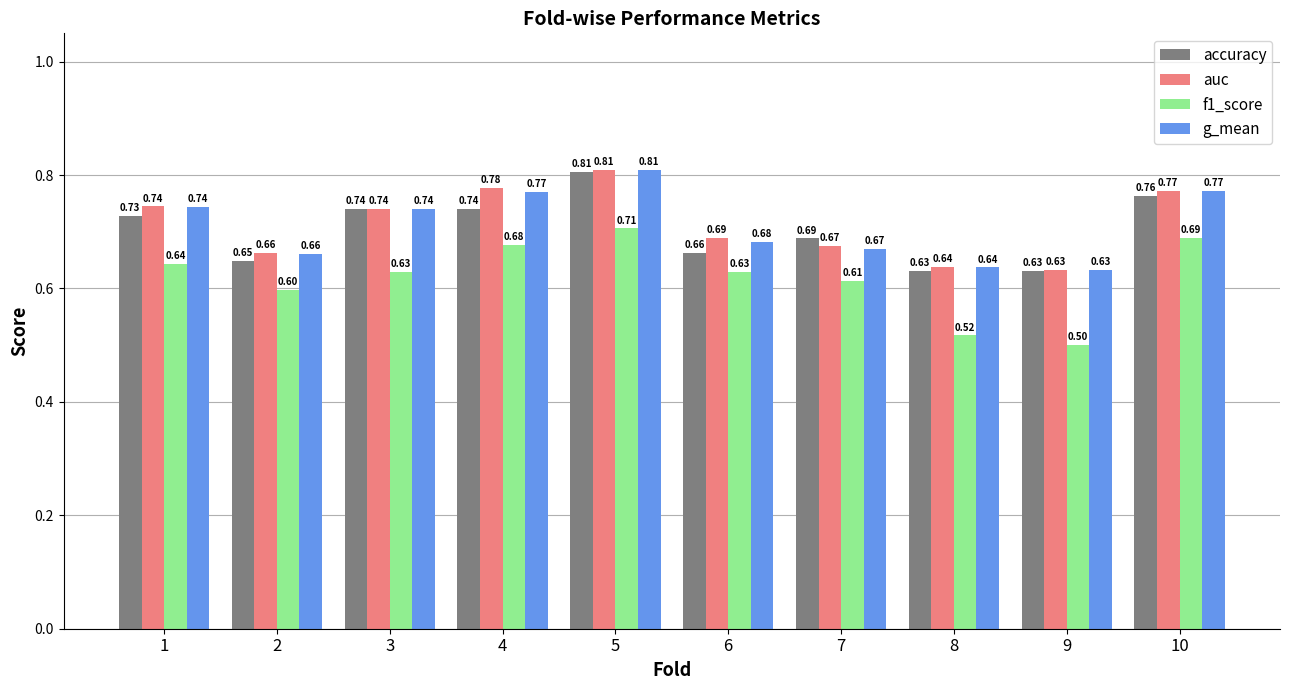

What is the sum of the auc values at 8 and 2?

1.3